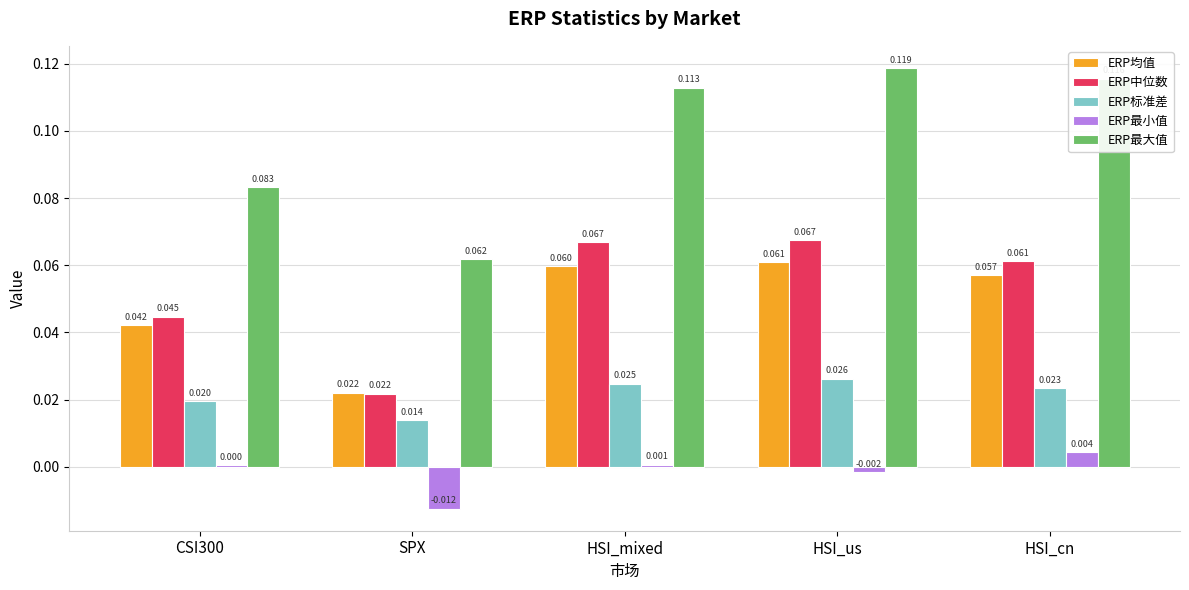

At which label does ERP标准差 reach its peak?

HSI_us